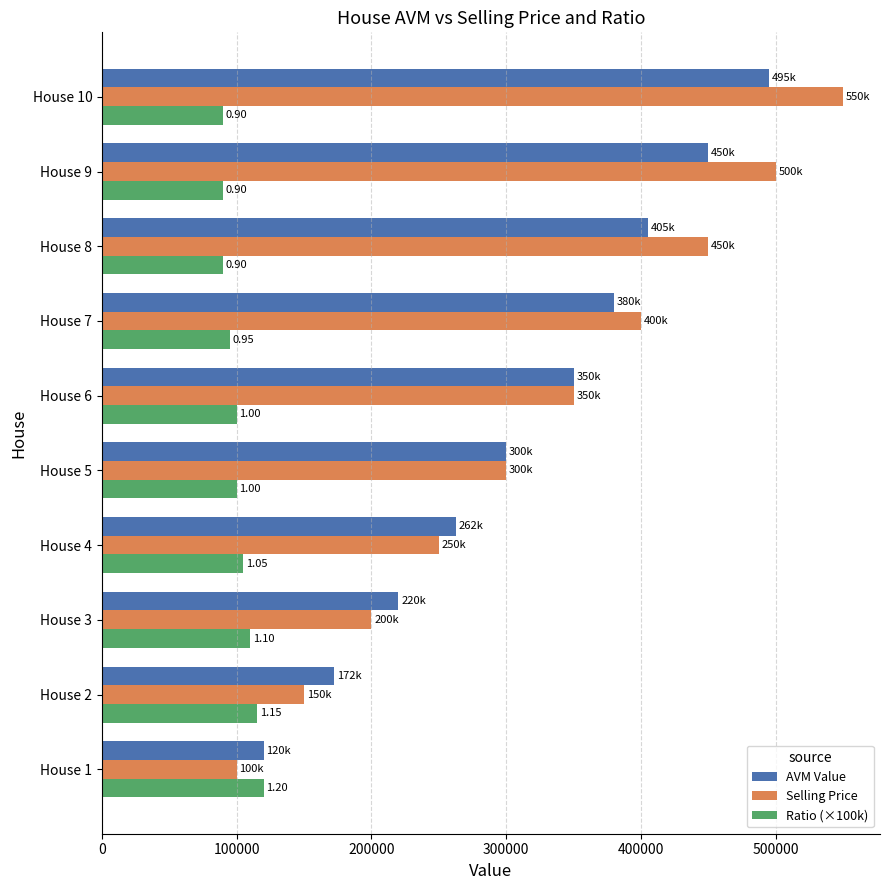

What are all the series names shown in the legend?

AVM Value, Selling Price, Ratio (×100k)